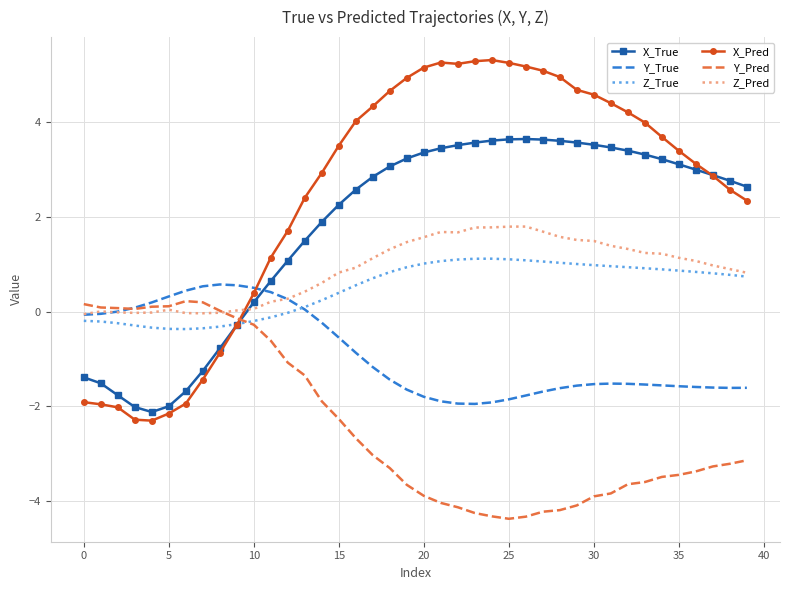

How many data points in Y_True are less than -1?

23